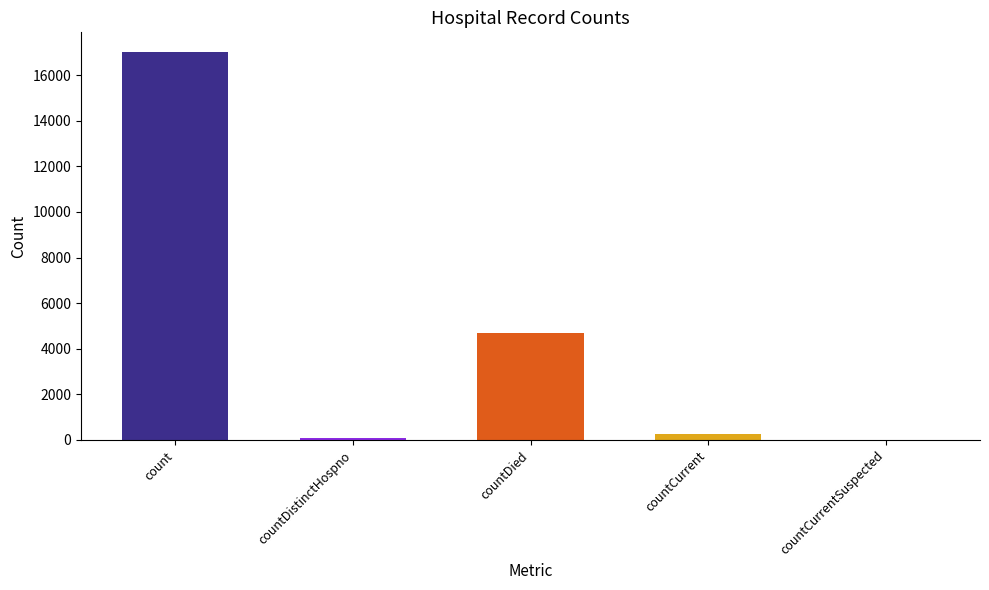

The value at countDistinctHospno is 70. True or false?

True